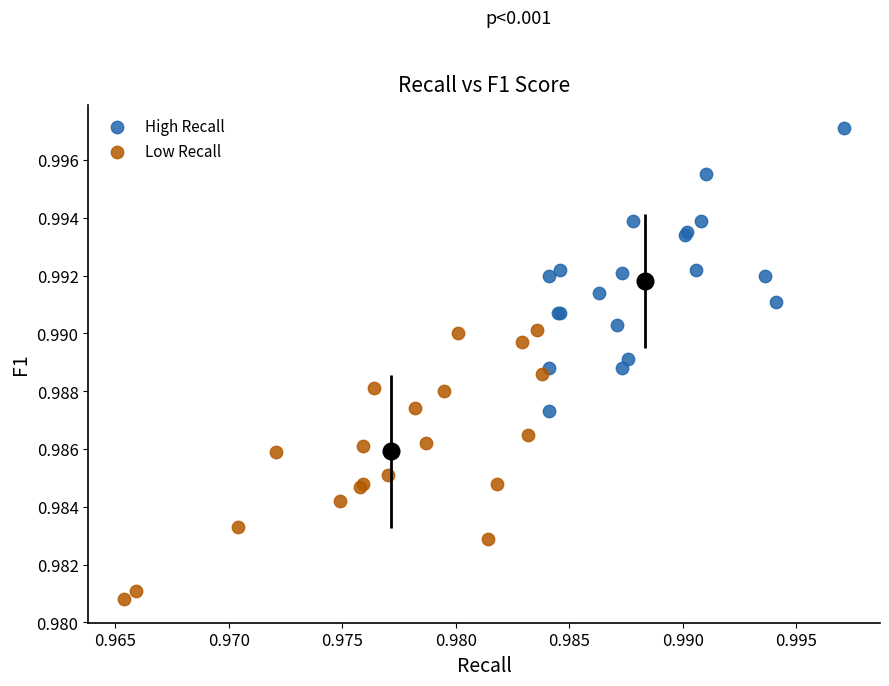

What are all the series names shown in the legend?

High Recall, Low Recall